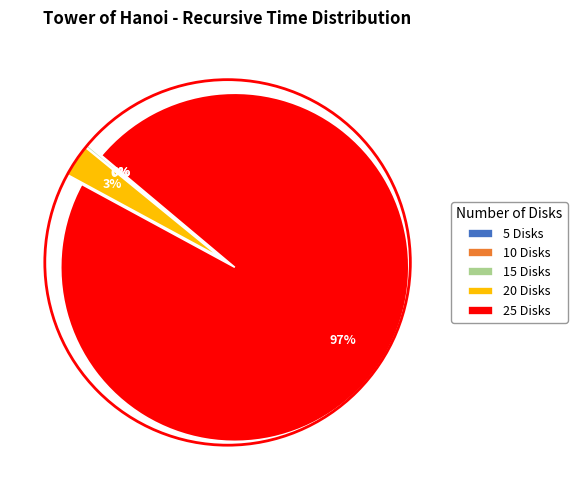

To the nearest percent, what is the difference between the largest and smallest slice percentages?

97%